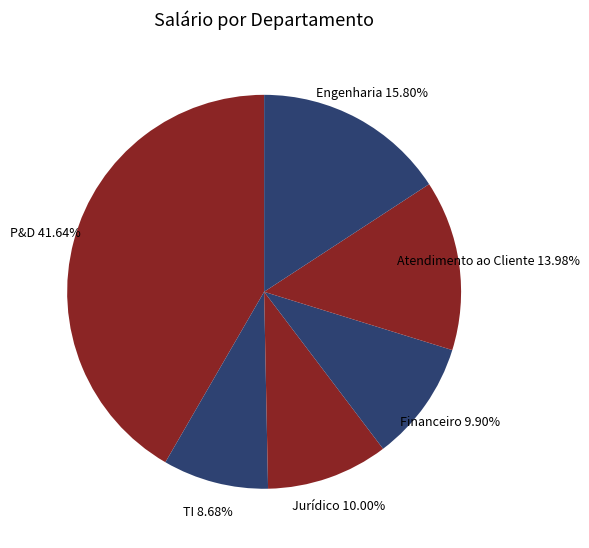

Do P&D and Financeiro together represent more than half of the pie?

Yes